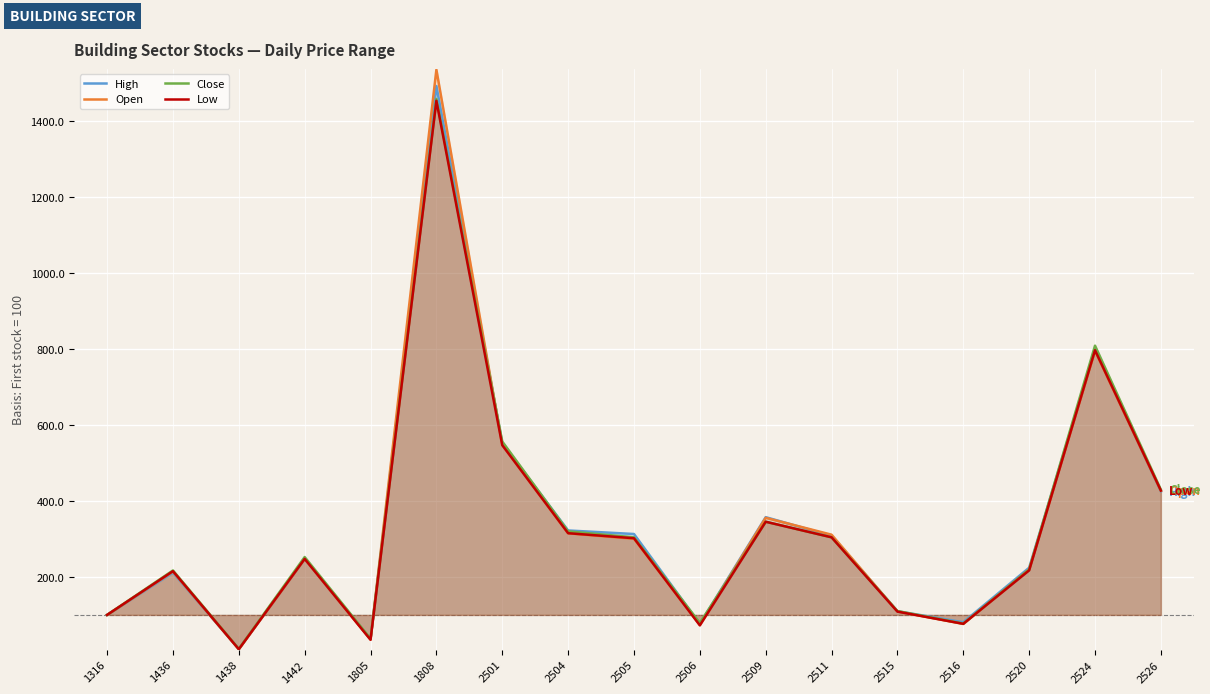

Is the value of Low at 2506 greater than the value of Close at 2511?

No